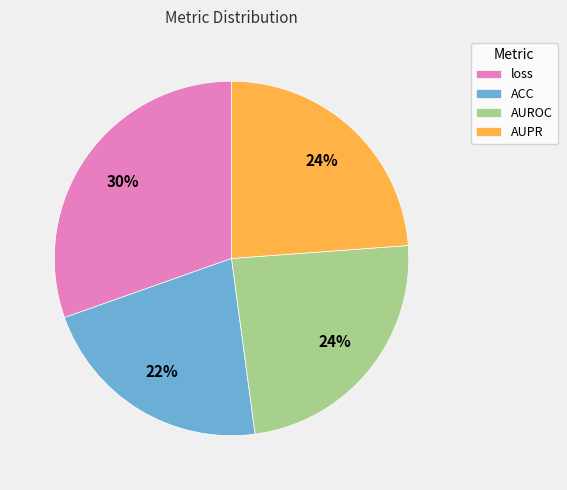

What percentage is the ACC slice, to the nearest percent?

22%